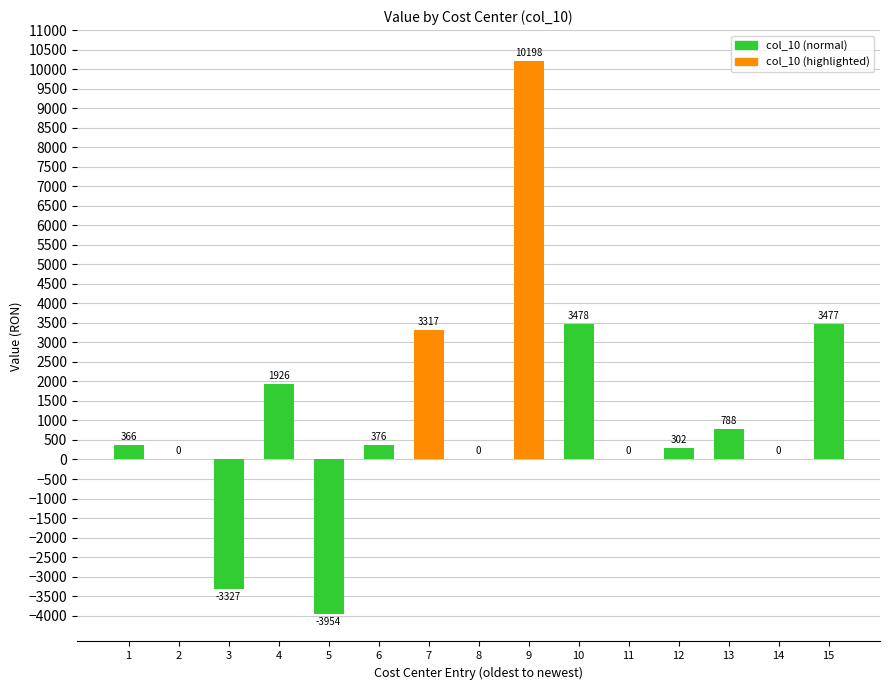

True or false: the data shows 3317.0 at 7.

True